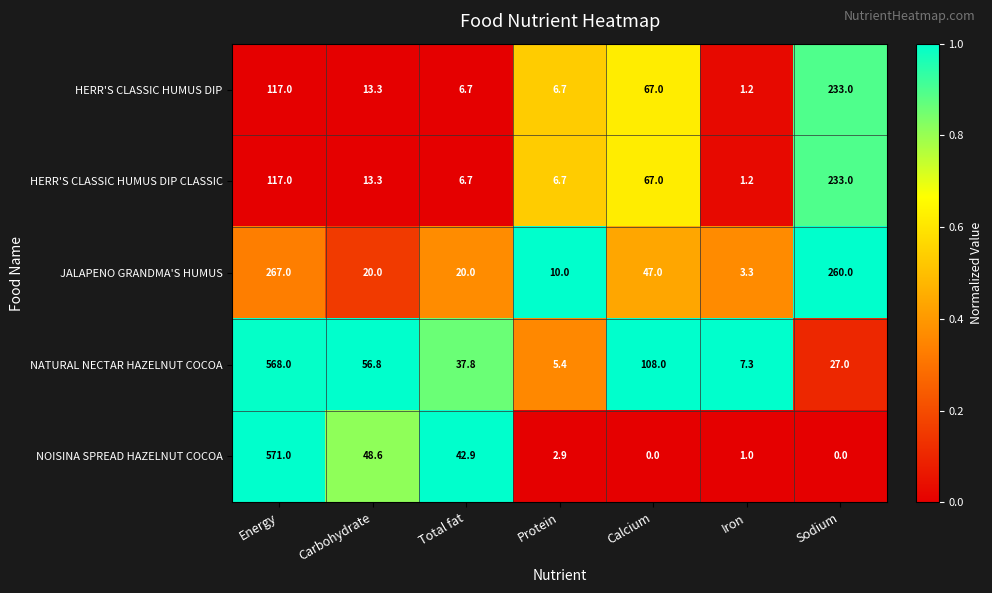

At which label does NATURAL NECTAR HAZELNUT COCOA first exceed 37?

Energy